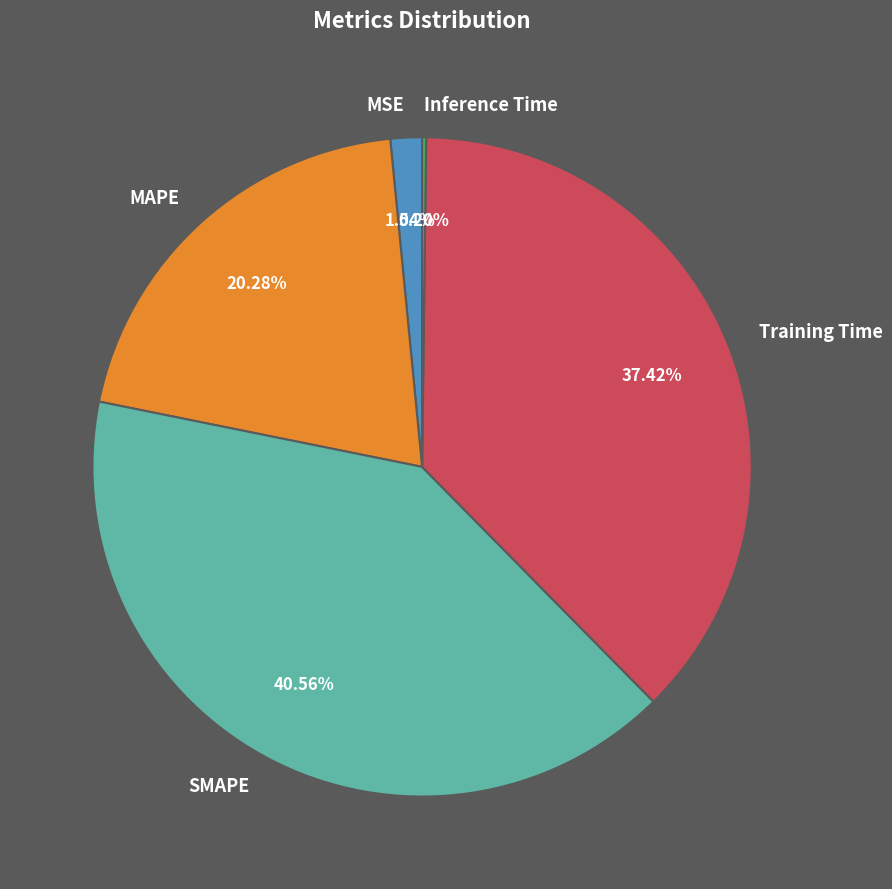

To the nearest percent, what is the average slice percentage?

20%